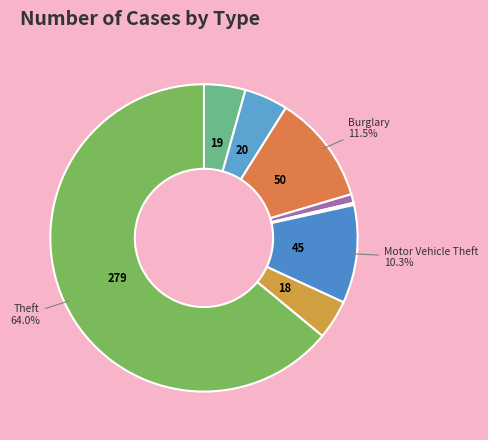

Rank the categories by value from highest to lowest.

Theft, Burglary, Motor Vehicle Theft, Aggravated Battery, Aggravated Assault, Robbery, Criminal Sexual Assault, Homicide, Arson